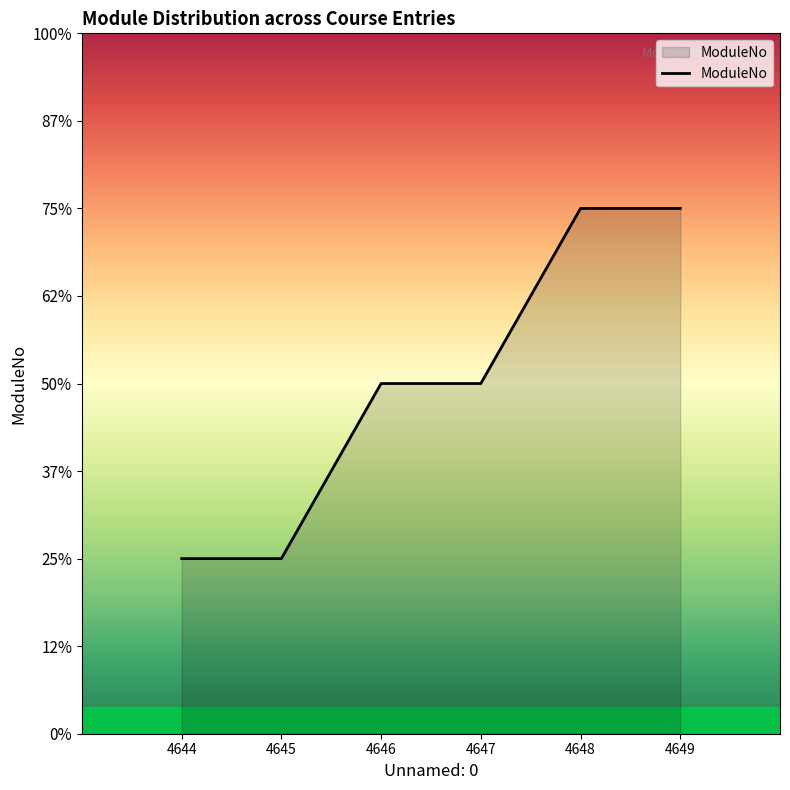

Which label corresponds to the smallest value in the chart?

4644